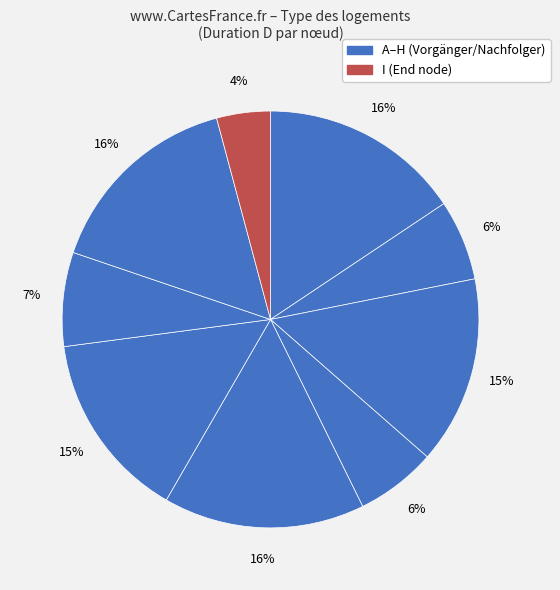

How many slices are in this pie chart?

9